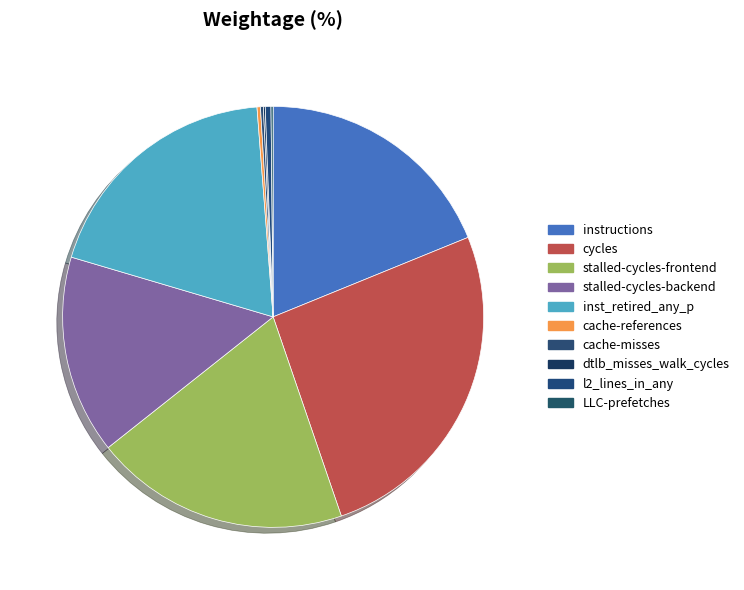

How much of the chart is everything except instructions?

81.2%